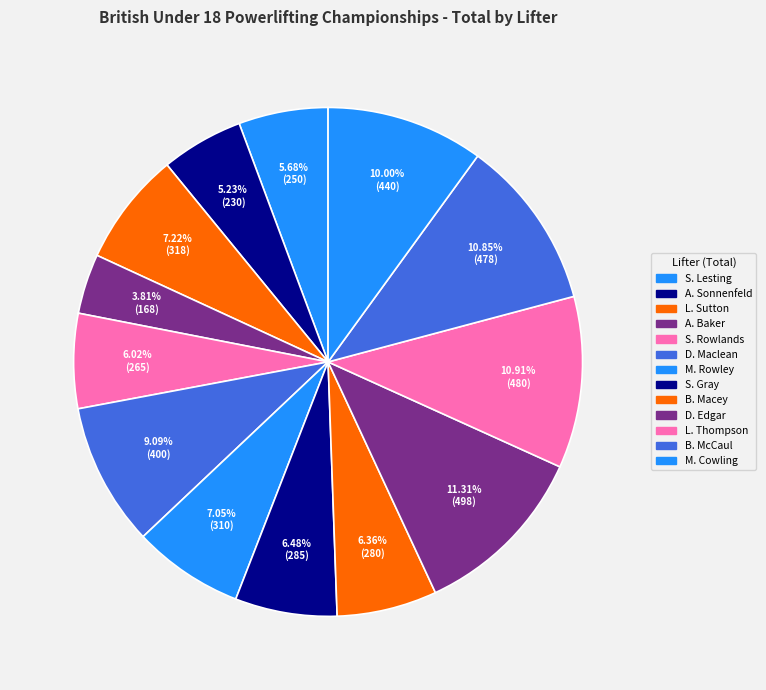

Count the number of slices in the pie.

13